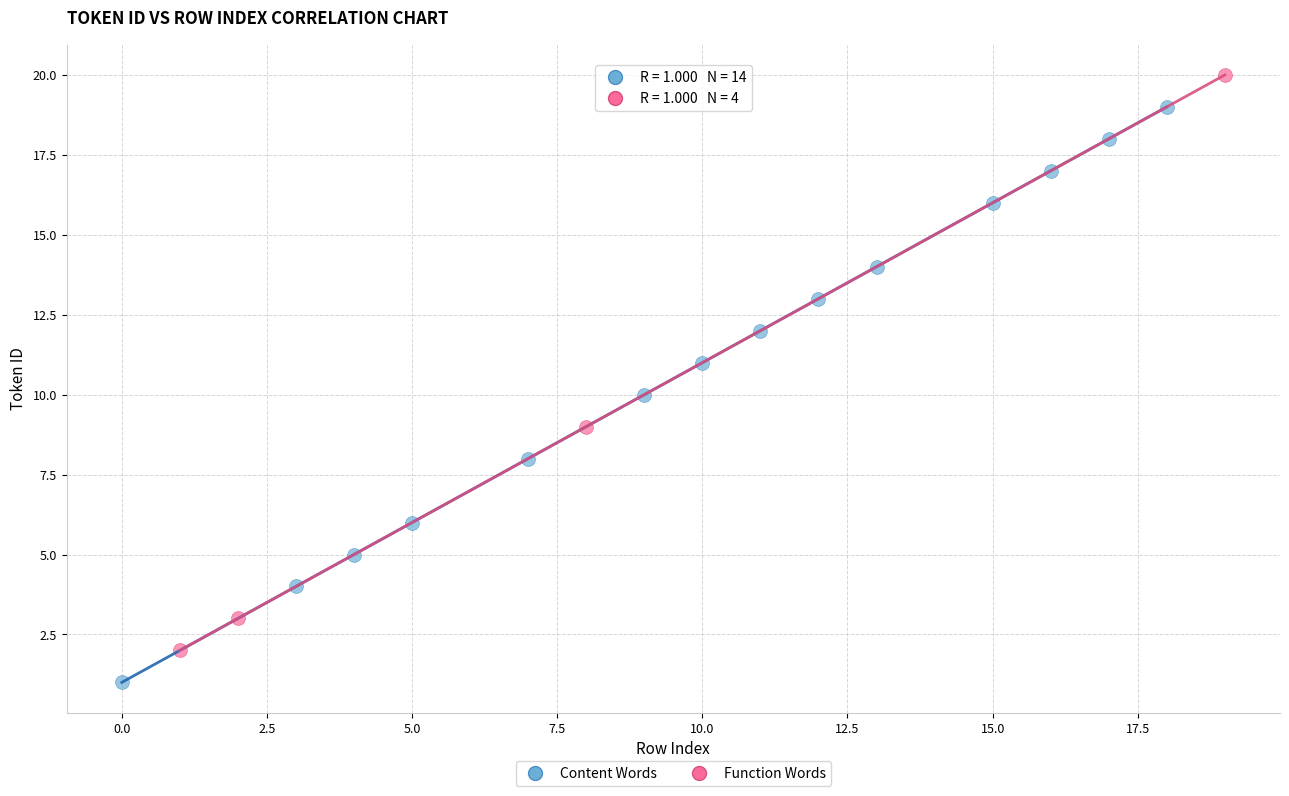

Which series contains the lowest Y value?

Content Words